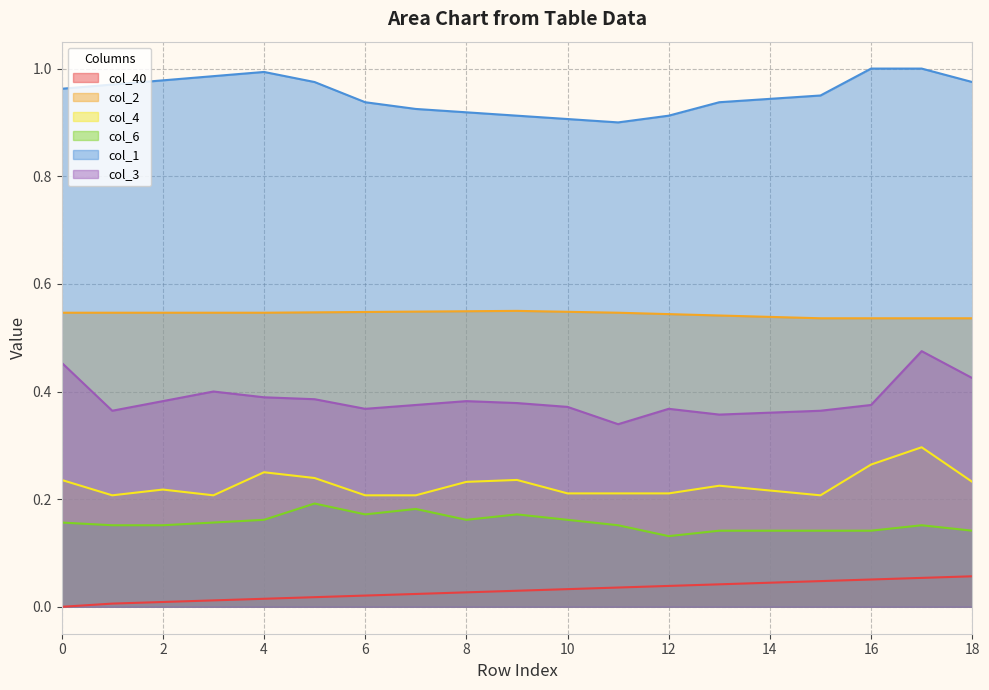

Reading left to right, what are all the values shown in this chart?

col_40: 0.0	0.0	0.0	0.0	0.0	0.0	0.0	0.0	0.0	0.0	0.0	0.0	0.0	0.0	0.0	0.0	0.1	0.1	0.1
col_2: 0.5	0.5	0.5	0.5	0.5	0.5	0.5	0.5	0.5	0.5	0.5	0.5	0.5	0.5	0.5	0.5	0.5	0.5	0.5
col_4: 0.2	0.2	0.2	0.2	0.2	0.2	0.2	0.2	0.2	0.2	0.2	0.2	0.2	0.2	0.2	0.2	0.3	0.3	0.2
col_6: 0.2	0.2	0.2	0.2	0.2	0.2	0.2	0.2	0.2	0.2	0.2	0.2	0.1	0.1	0.1	0.1	0.1	0.2	0.1
col_1: 1.0	1.0	1.0	1.0	1.0	1.0	0.9	0.9	0.9	0.9	0.9	0.9	0.9	0.9	0.9	1.0	1.0	1.0	1.0
col_3: 0.5	0.4	0.4	0.4	0.4	0.4	0.4	0.4	0.4	0.4	0.4	0.3	0.4	0.4	0.4	0.4	0.4	0.5	0.4